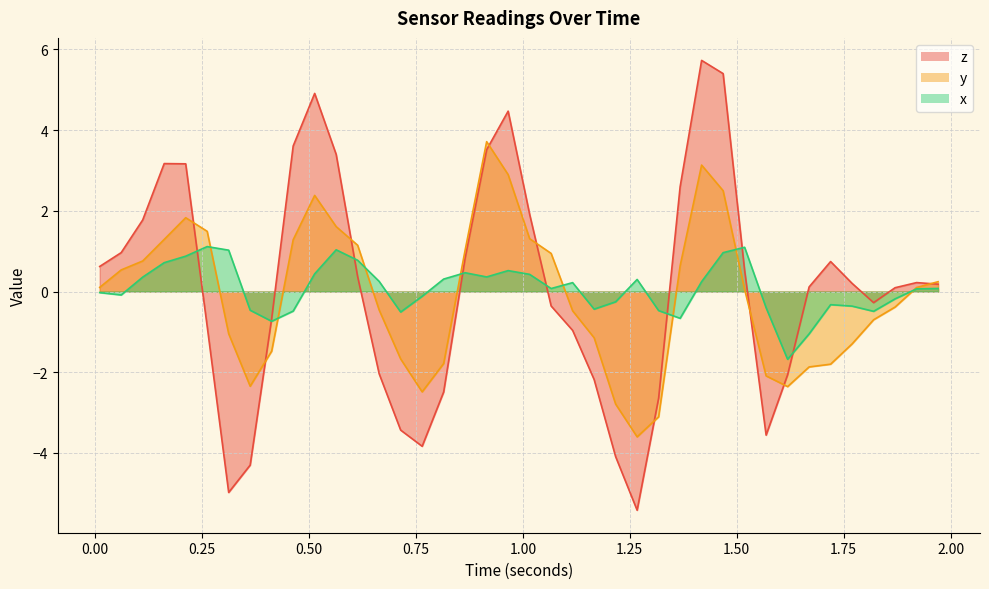

Reading left to right, what are all the values shown in this chart?

z: 0.6	1.0	1.8	3.2	3.2	-0.9	-5.0	-4.3	-0.7	3.6	4.9	3.4	0.4	-2.0	-3.4	-3.8	-2.5	0.8	3.5	4.5	1.9	-0.4	-1.0	-2.2	-4.1	-5.4	-2.6	2.6	5.7	5.4	0.5	-3.6	-2.1	0.1	0.7	0.2	-0.3	0.1	0.2	0.2
y: 0.1	0.5	0.8	1.3	1.8	1.5	-1.0	-2.3	-1.5	1.3	2.4	1.6	1.1	-0.5	-1.7	-2.5	-1.8	1.0	3.7	2.9	1.3	0.9	-0.5	-1.1	-2.8	-3.6	-3.1	0.6	3.1	2.5	0.1	-2.1	-2.4	-1.9	-1.8	-1.3	-0.7	-0.4	0.1	0.2
x: -0.0	-0.1	0.4	0.7	0.9	1.1	1.0	-0.5	-0.7	-0.5	0.4	1.0	0.8	0.3	-0.5	-0.1	0.3	0.5	0.4	0.5	0.4	0.1	0.2	-0.4	-0.3	0.3	-0.5	-0.7	0.2	1.0	1.1	-0.4	-1.7	-1.0	-0.3	-0.4	-0.5	-0.2	0.1	0.1